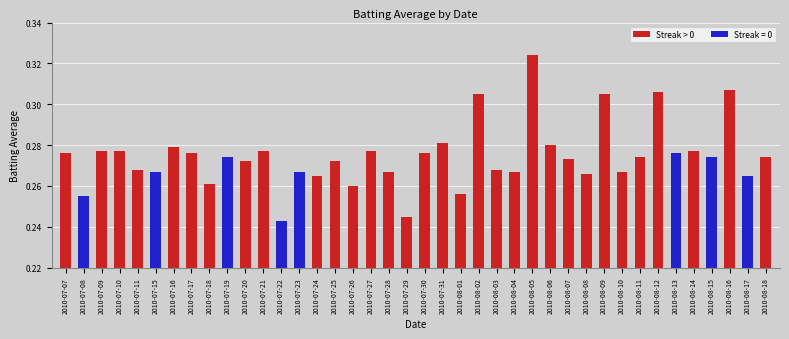

At which category does the chart reach its minimum across all series?

2010-07-22